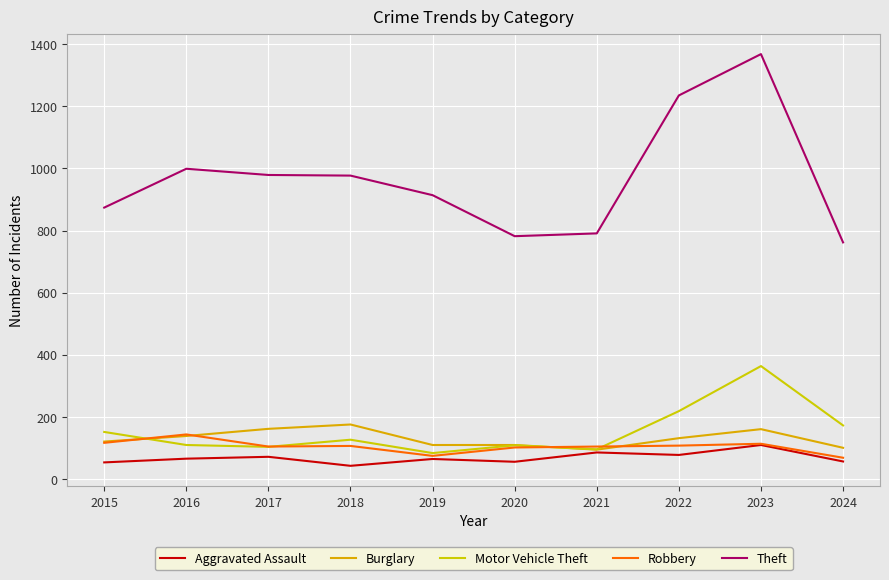

How many lines are shown in the chart?

5